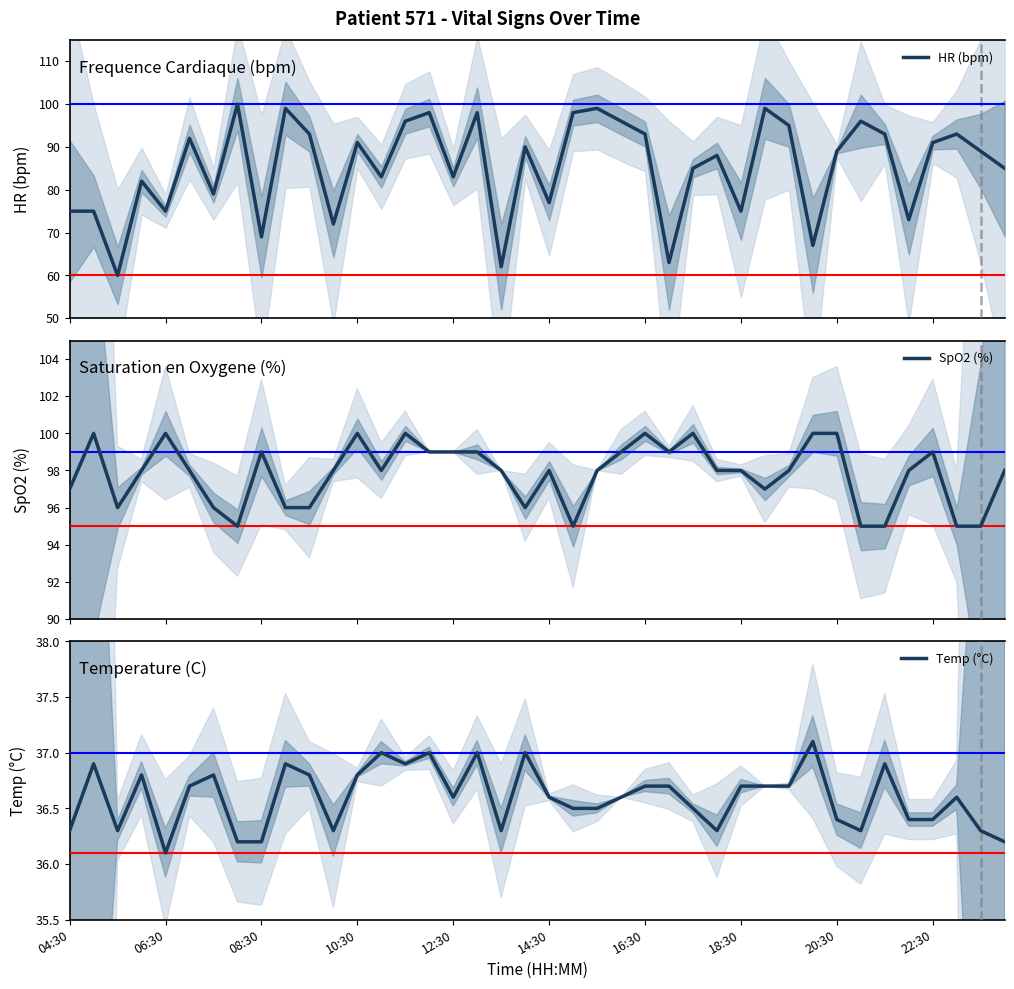

At which label does Temp (°C) reach its minimum?

06:30